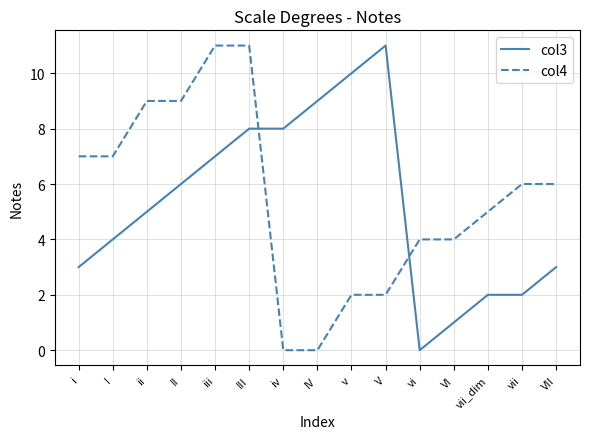

What is the total value across all series at v?

12